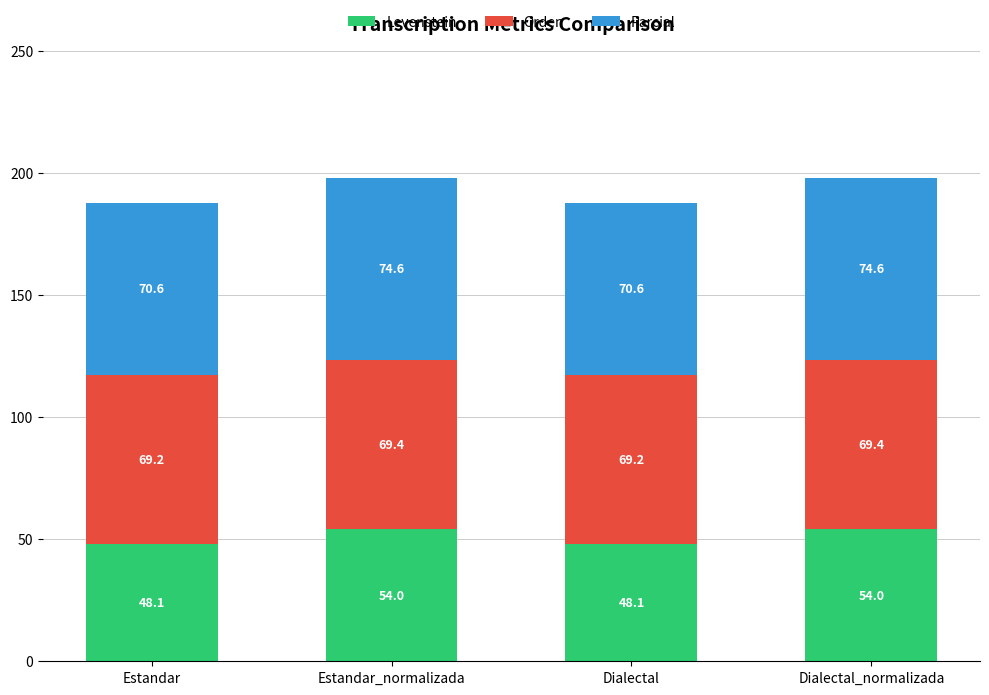

What is the lowest value of the Levenstein series?

48.1